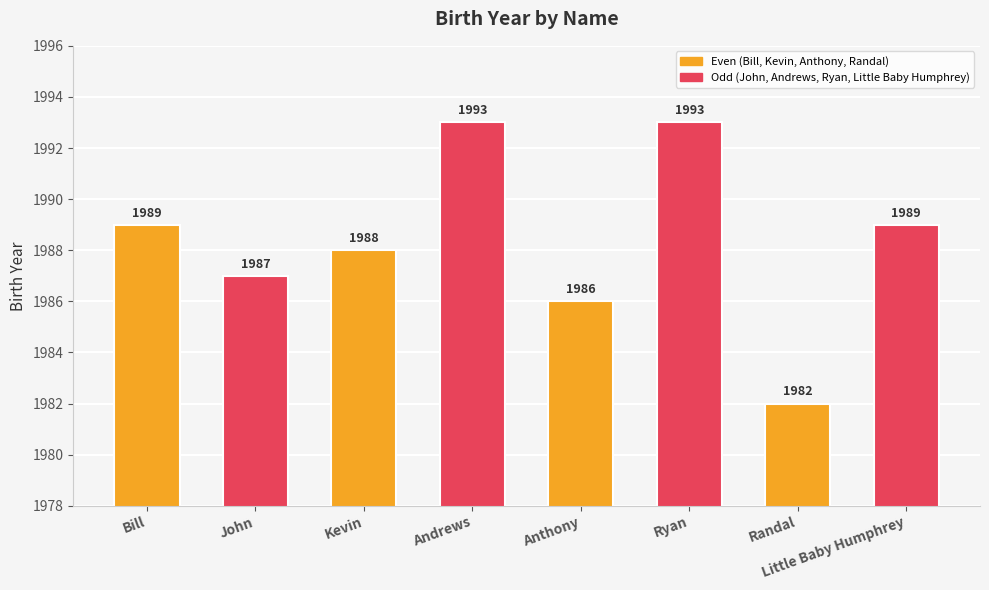

What is the difference between the maximum and minimum values?

11